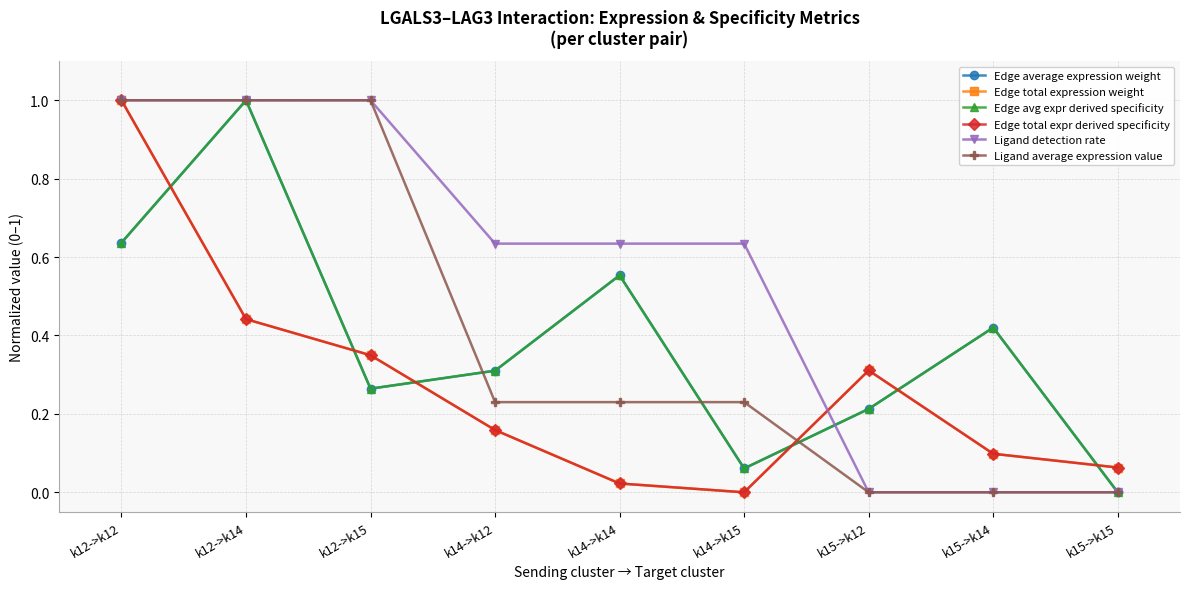

What is the value of the Edge avg expr derived specificity point at the 6th from the left?

0.1